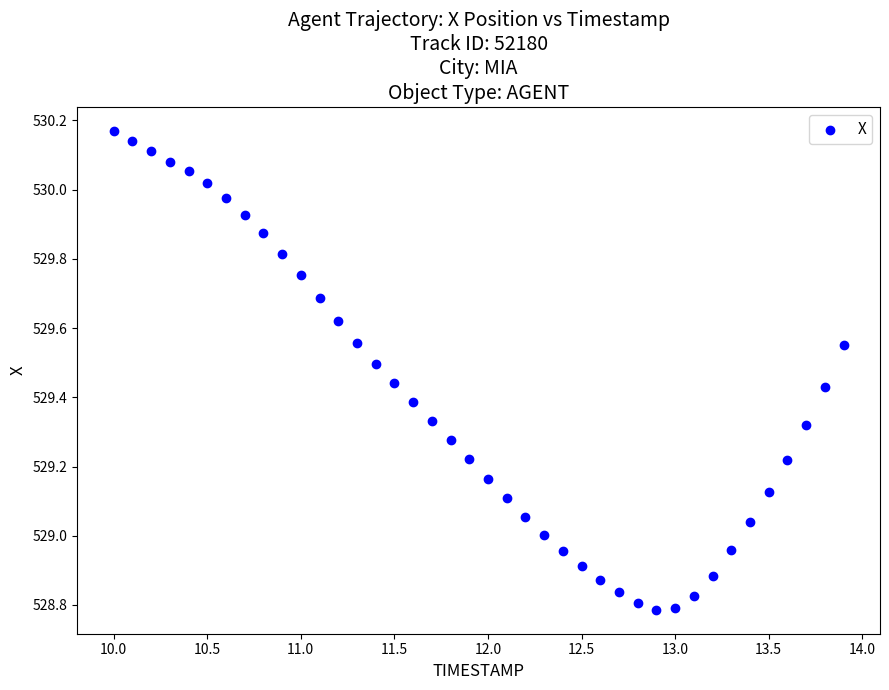

What is the range of X values (max minus min)?

3.9